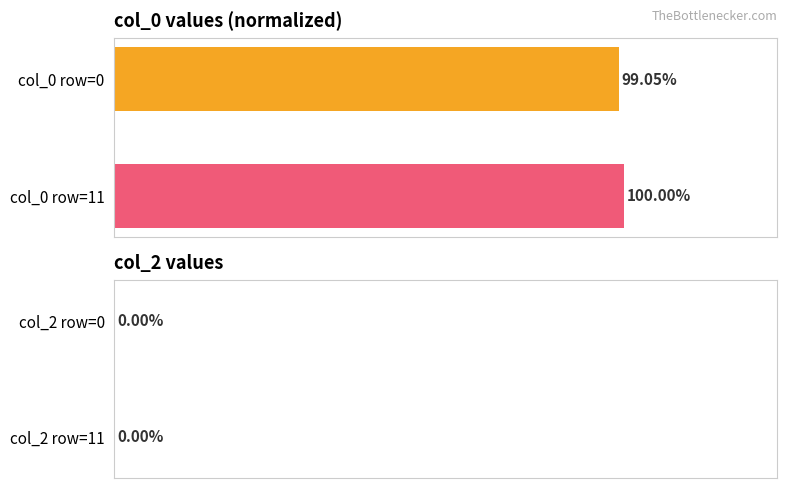

List the labels in order of value, largest first.

col_0 row=11, col_0 row=0